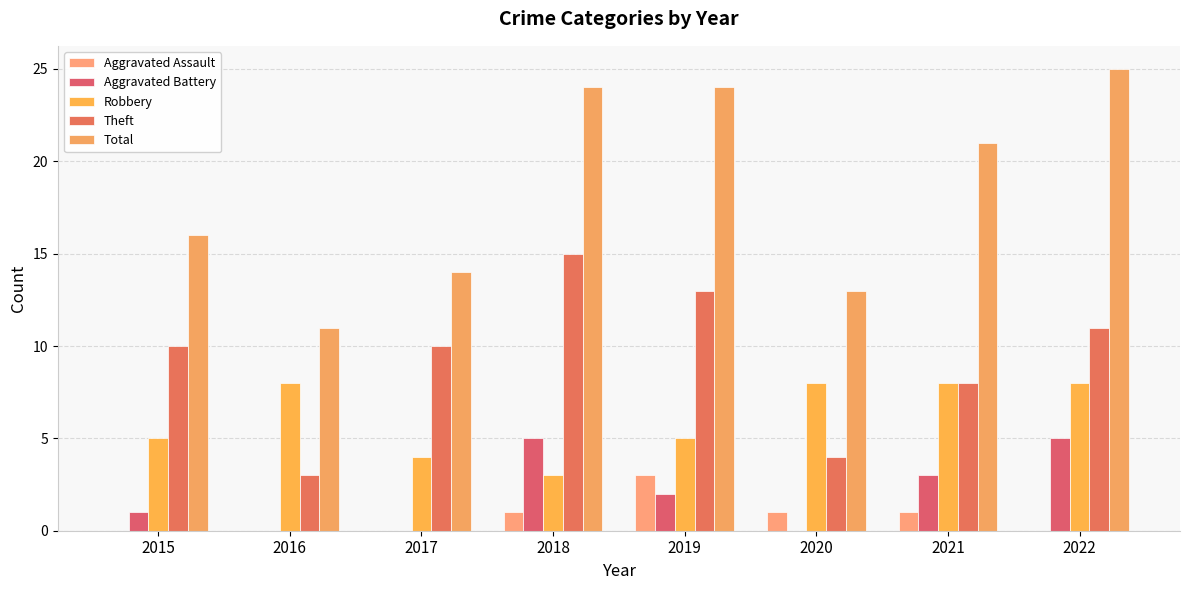

What is the difference between the Theft values at 2015 and 2020?

6